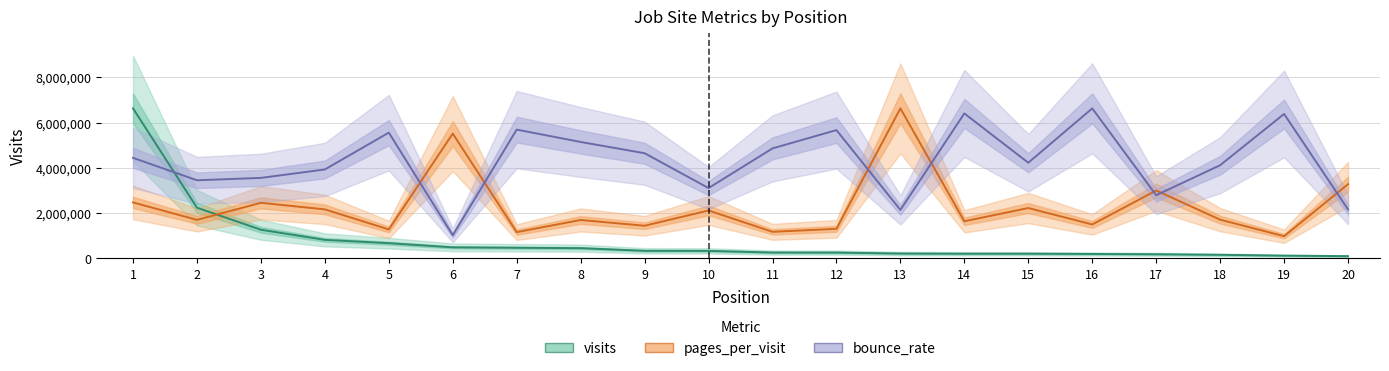

At which label does bounce_rate first exceed 4441394?

1